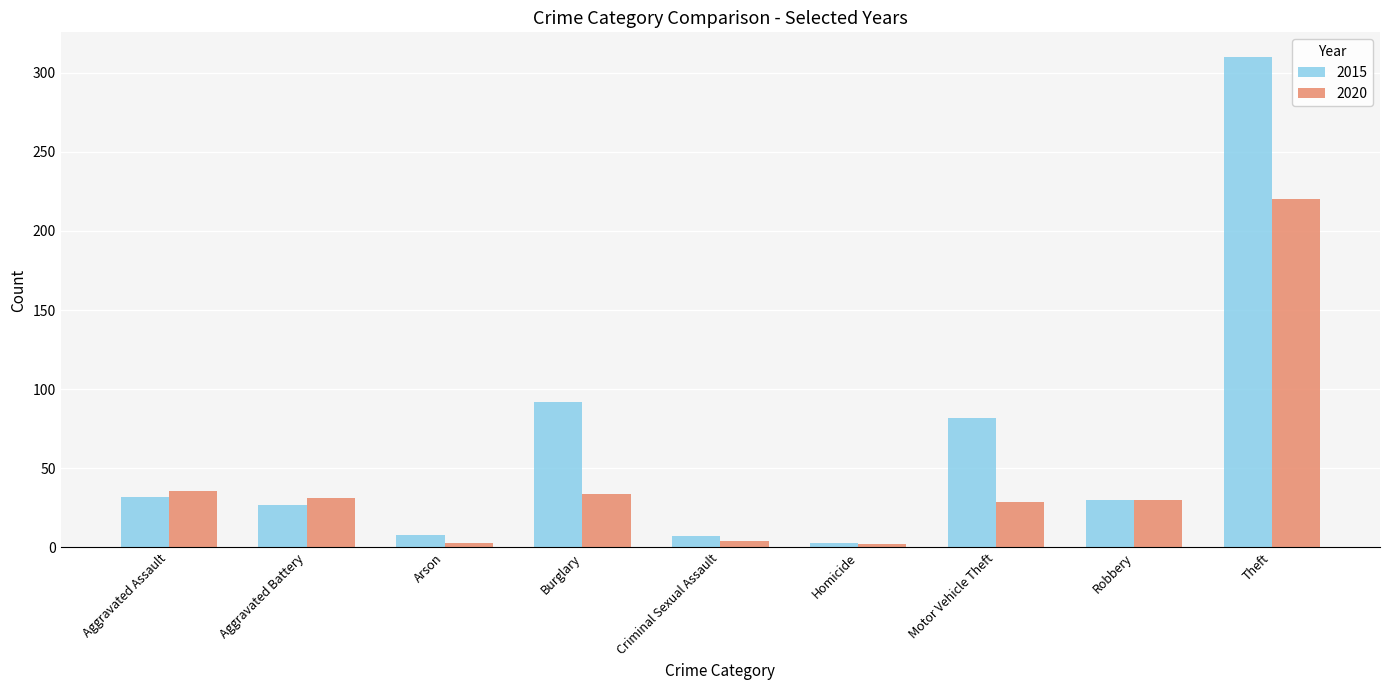

How many bars are there in total?

18